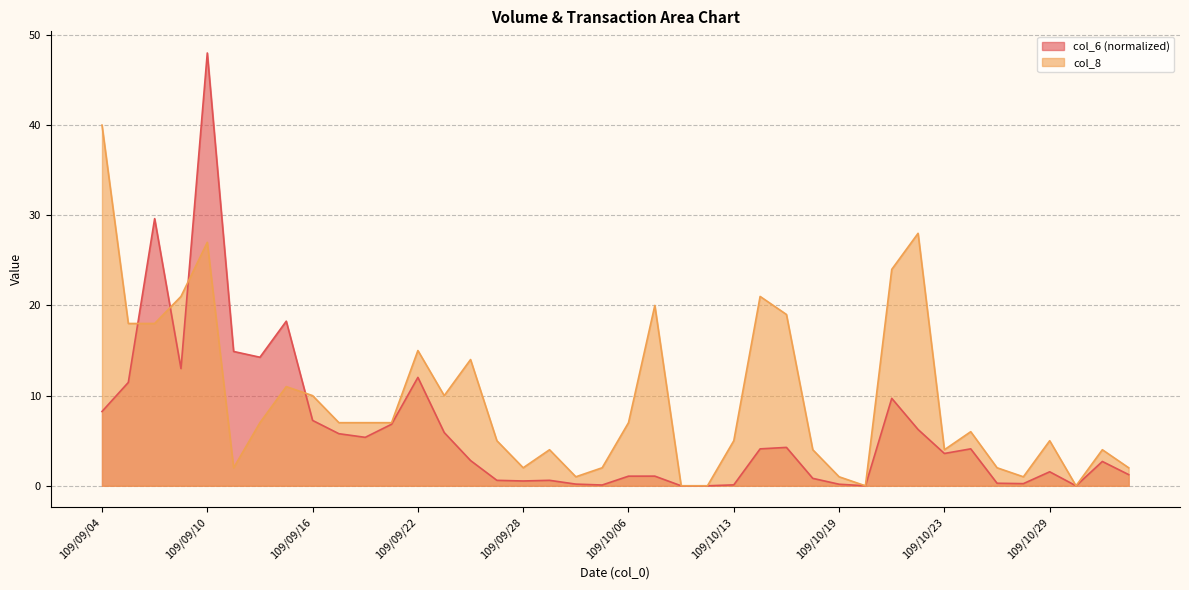

Rank the series at 109/10/16 from lowest to highest value.

col_6, col_8